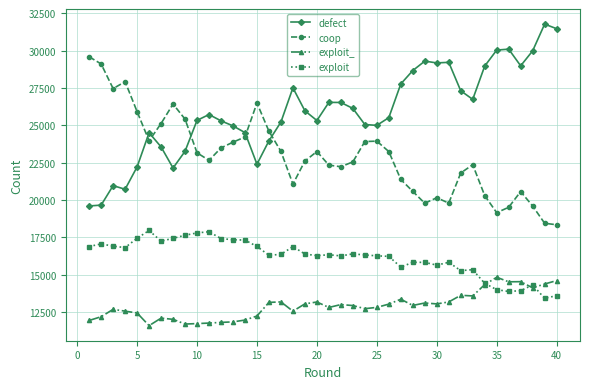

How many categories are shown in the chart?

40